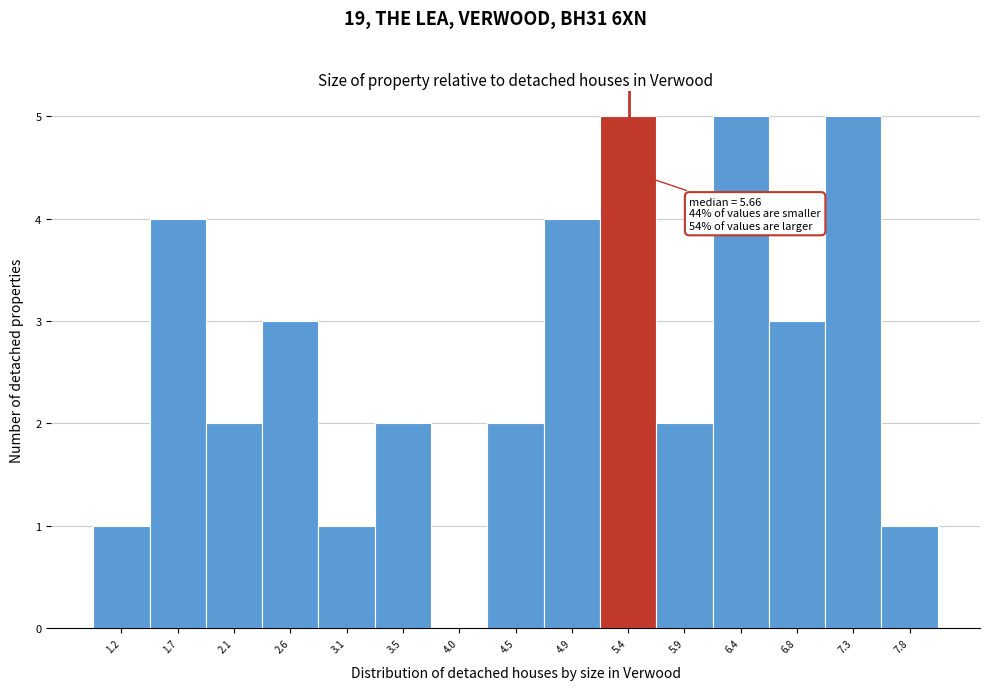

Reading left to right, list all the values displayed in this chart.

1.2=1	1.7=4	2.1=2	2.6=3	3.1=1	3.5=2	4.0=0	4.5=2	4.9=4	5.4=5	5.9=2	6.4=5	6.8=3	7.3=5	7.8=1